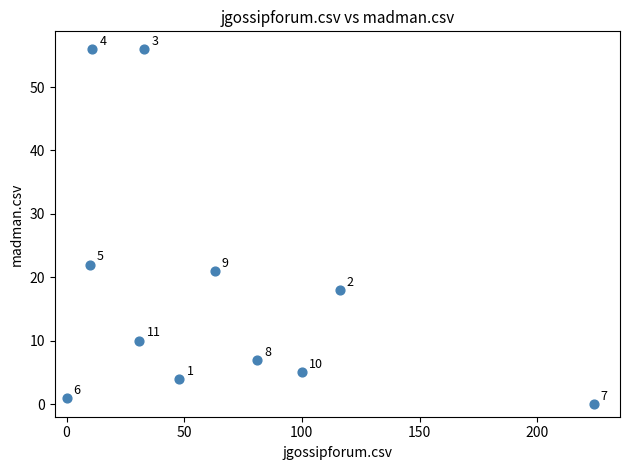

What Y value in the scatter plot is closest to 28?

22